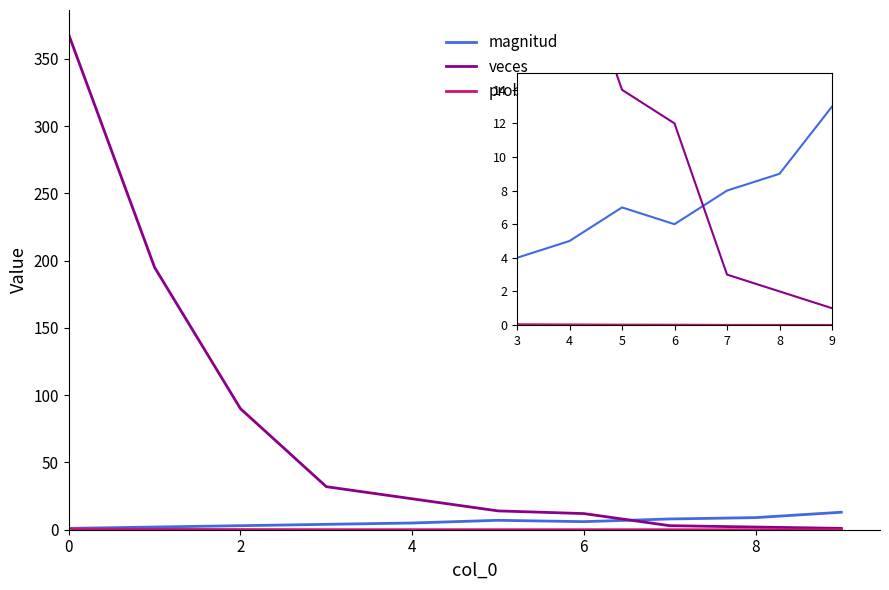

Which label corresponds to the smallest value in the chart?

9